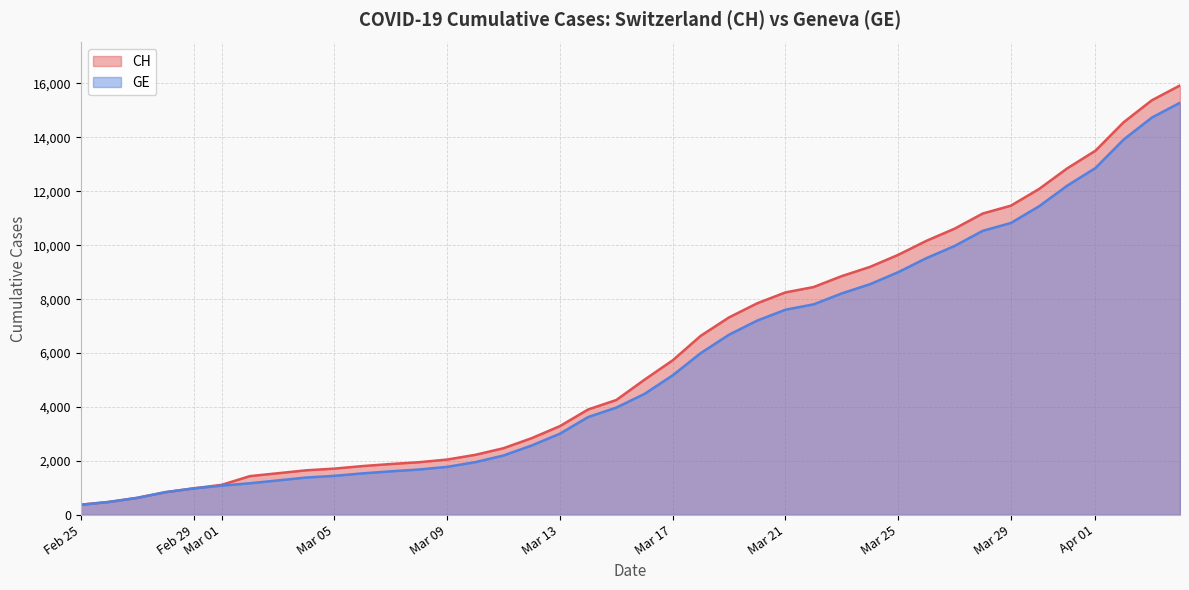

What is the difference between the highest and lowest values at 2020-03-24?

642